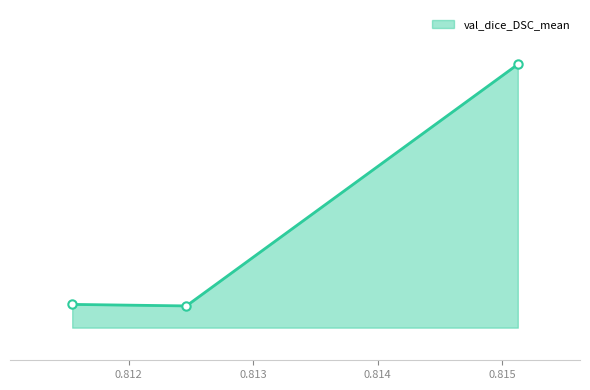

Which category has the highest value across all series?

0.815126419067382